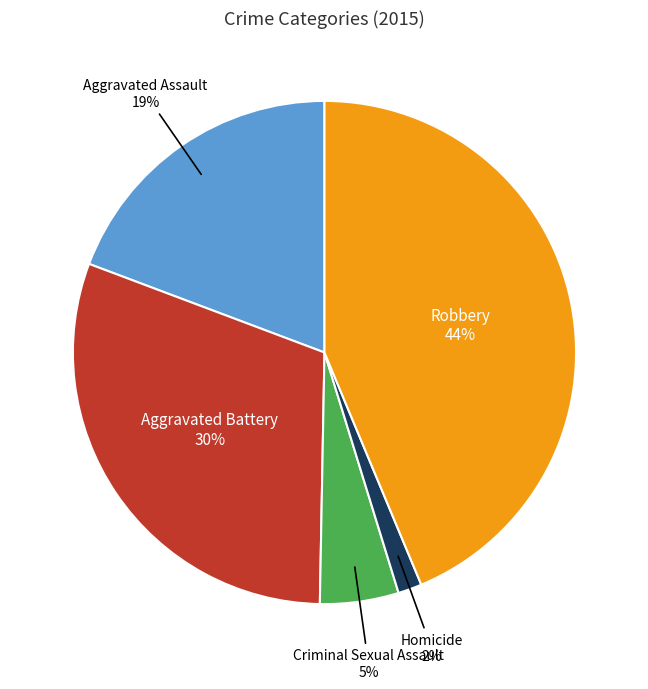

Does any single category account for the majority?

No